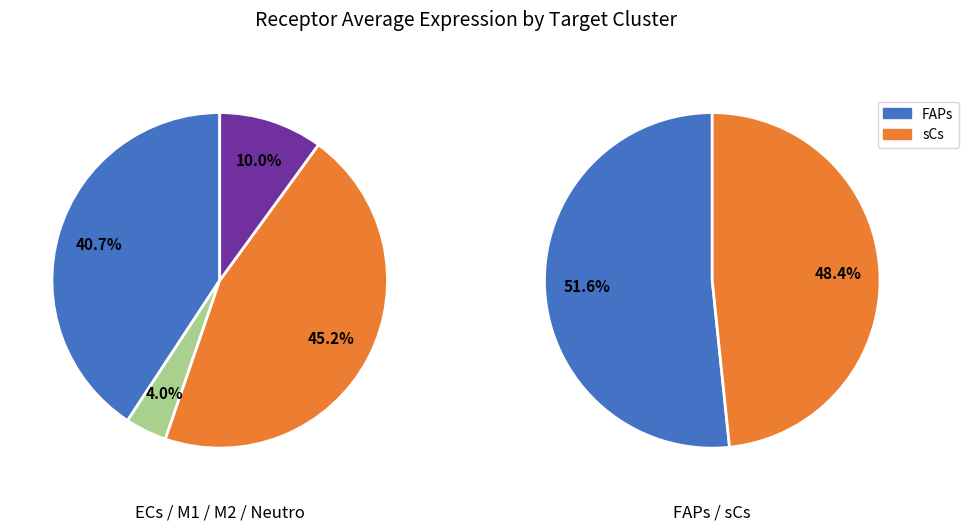

Is it true that M1 is 1% of the pie?

False